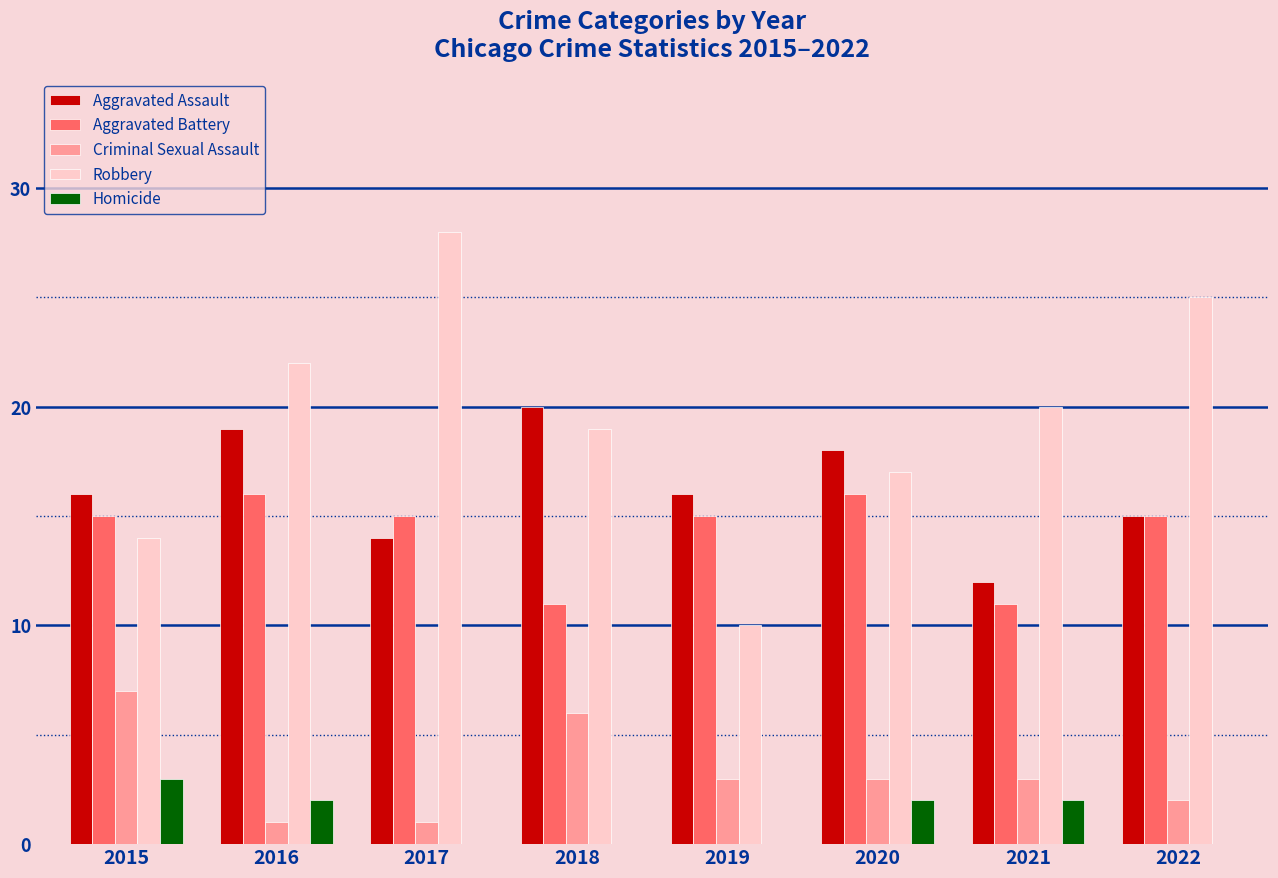

What is the greatest value displayed?

28